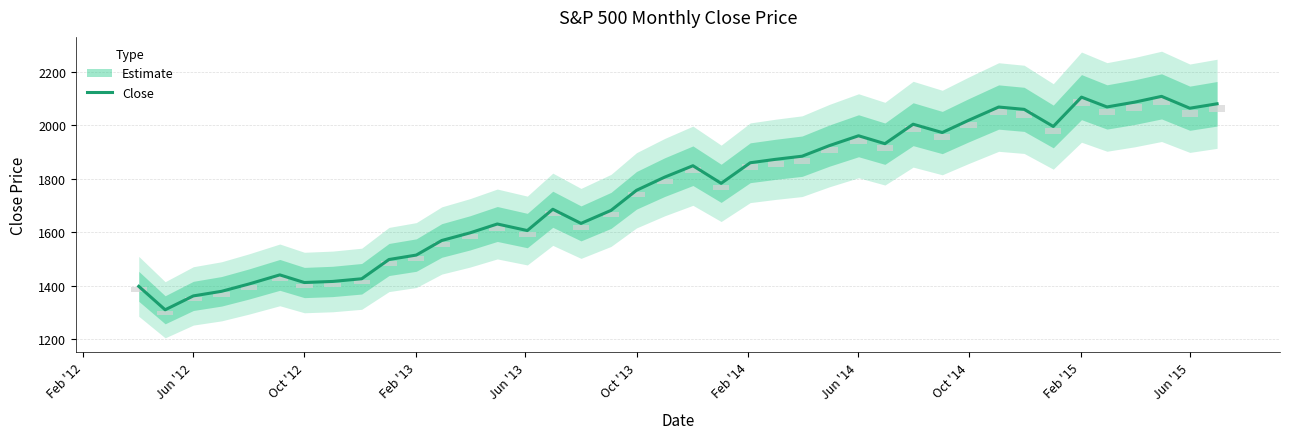

Are the bars horizontal?

No